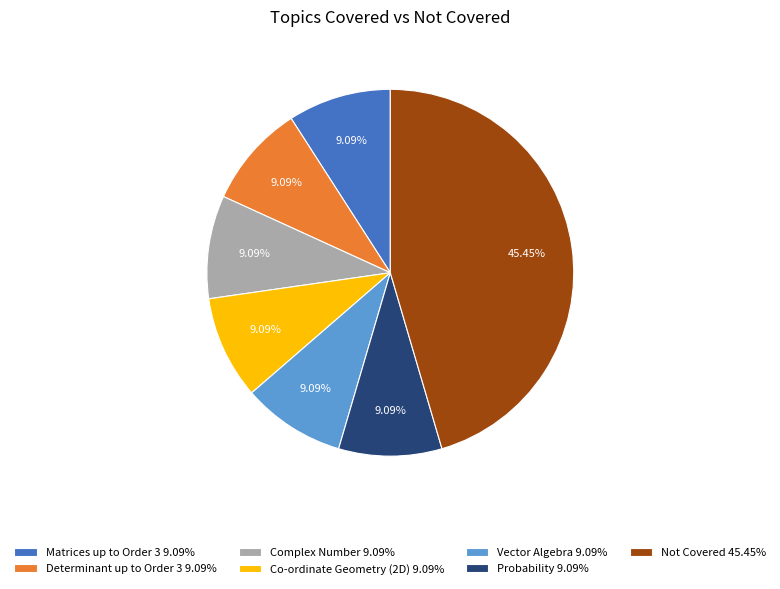

How many segments does this pie chart have?

7